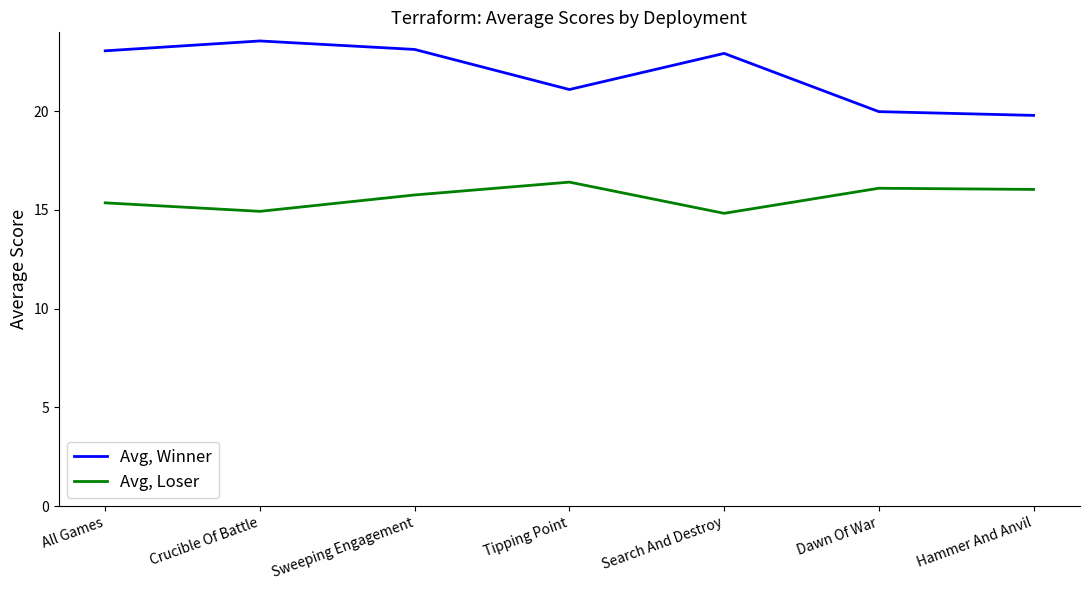

The Avg, Loser series shows 16.4 at Tipping Point. True or false?

True